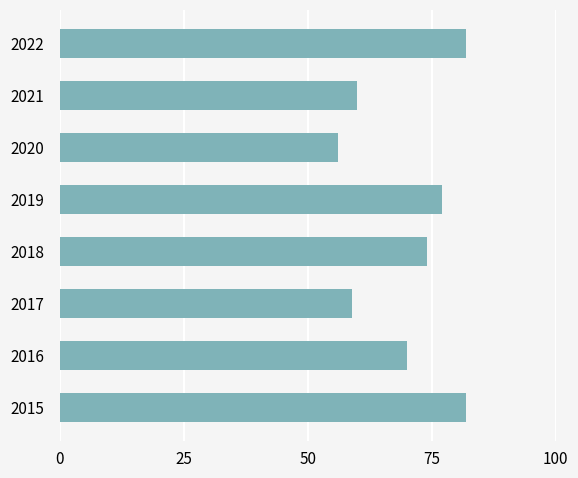

Are the bars horizontal?

Yes